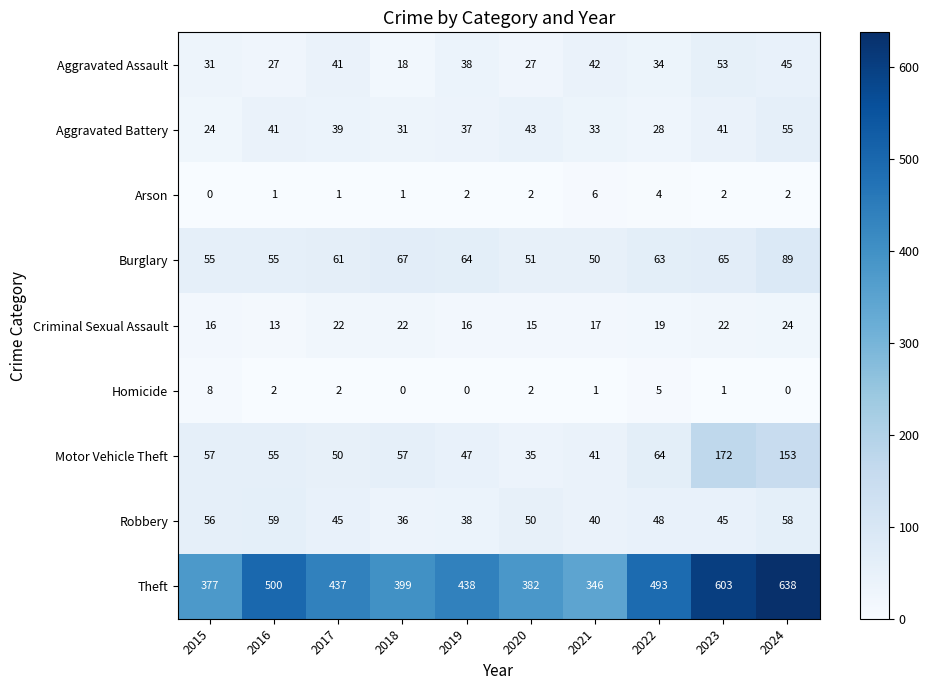

True or false: Homicide has a value of 2 at 2016.

True